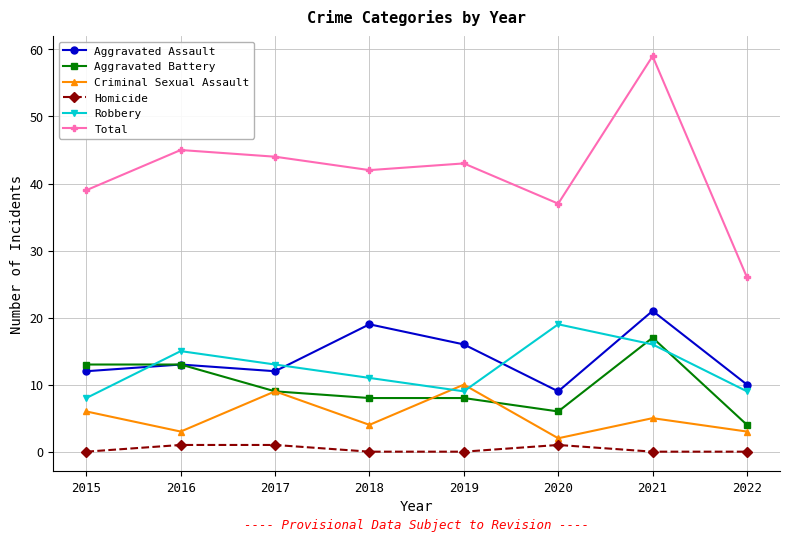

Which series ends up on top after the final intersection of Aggravated Assault and Robbery?

Aggravated Assault